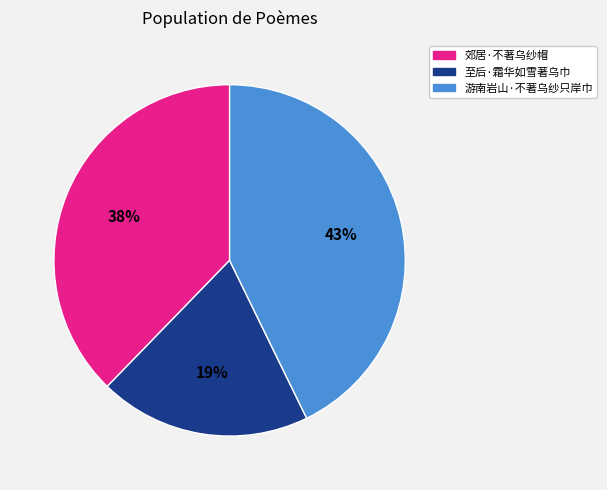

Combined, do 游南岩山·不著乌纱只岸巾 and 至后·霜华如雪著乌巾 account for over 50%?

Yes